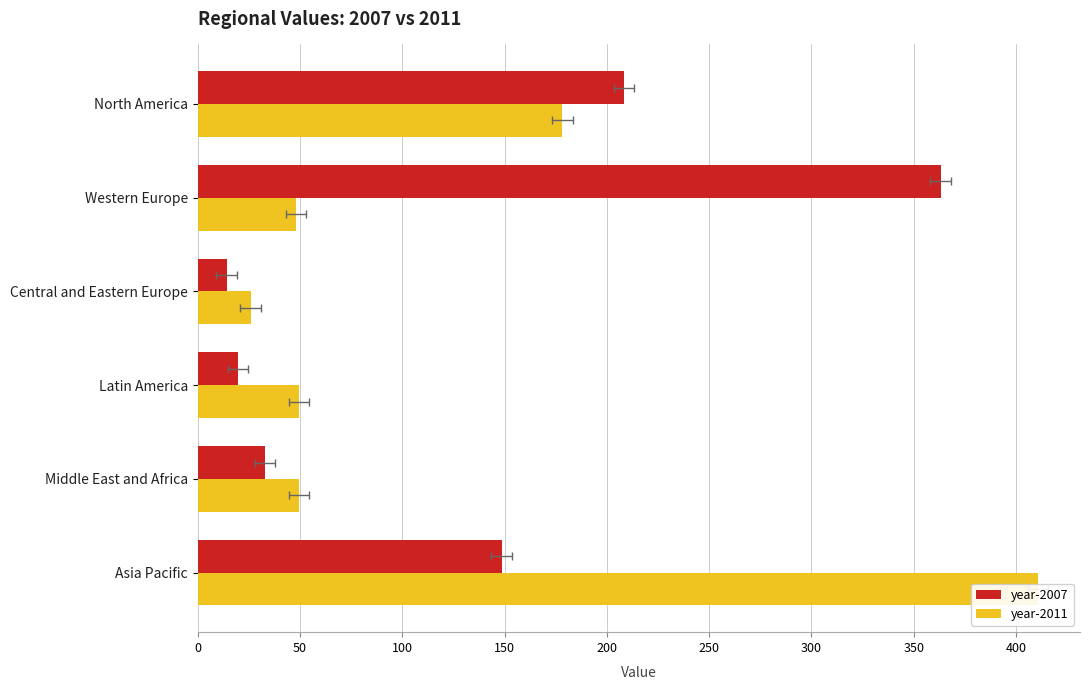

Rank the series by their maximum value, from lowest to highest.

year-2007, year-2011